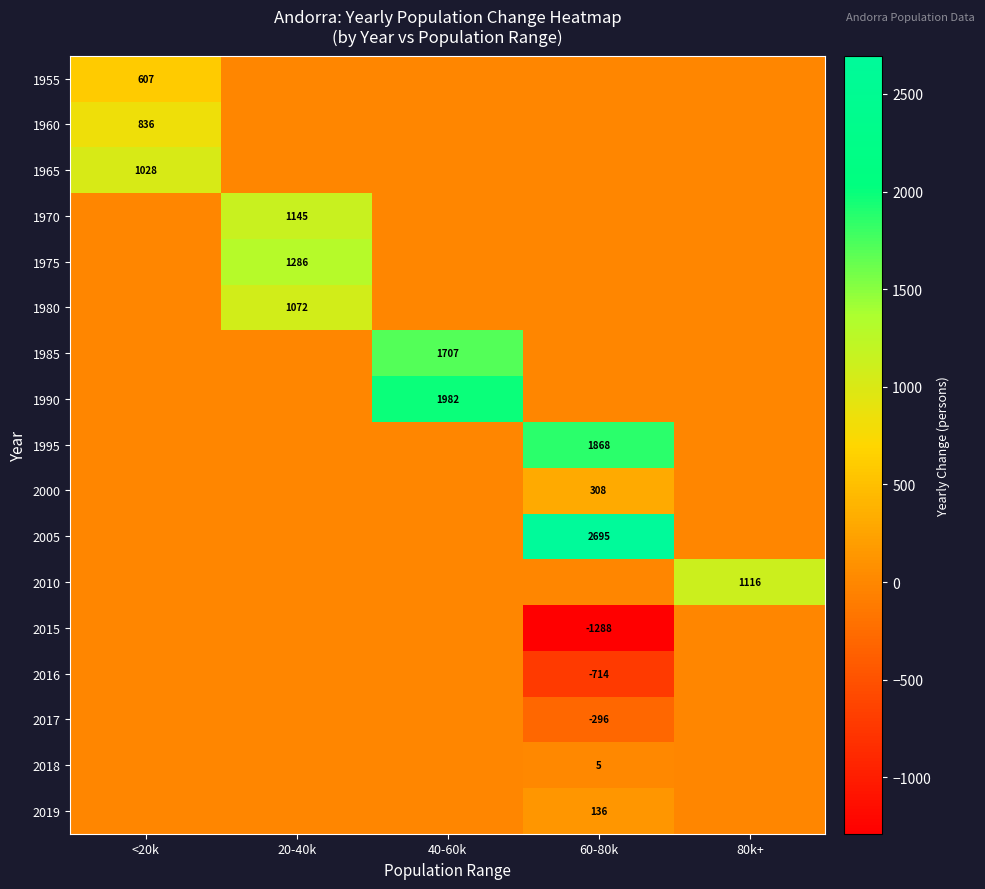

The 2016 series shows -714 at 60-80k. True or false?

True